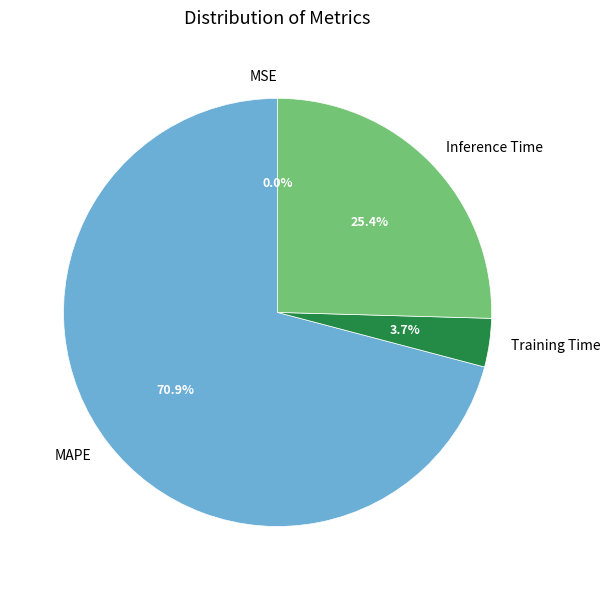

Is there a majority slice in this chart?

Yes